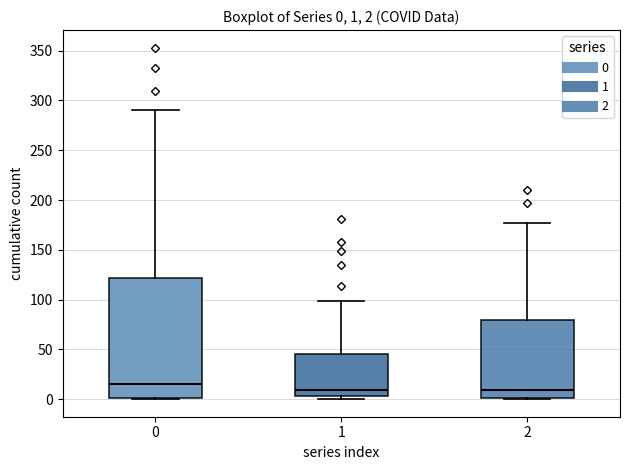

Which box is the tallest, from its lower edge to its upper edge?

0